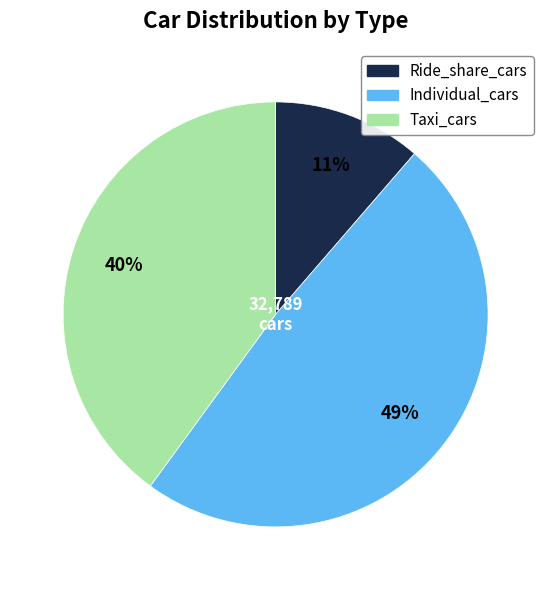

How many slices are in this pie chart?

3